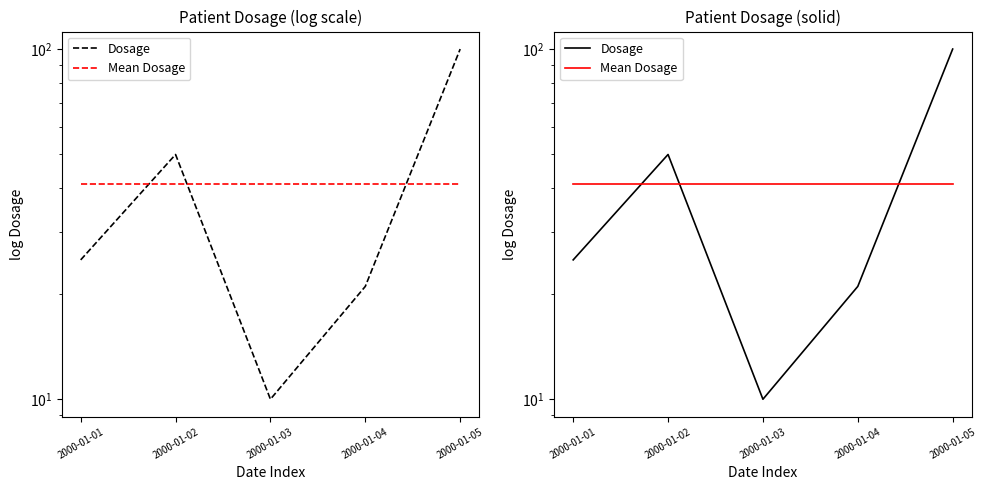

Which series changed the most between 2000-01-01 and 2000-01-05?

Dosage